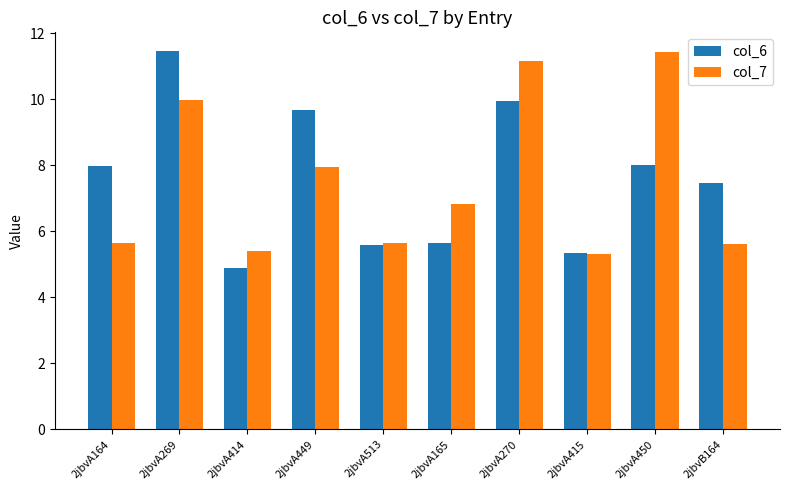

Which series has the largest range (max minus min)?

col_6